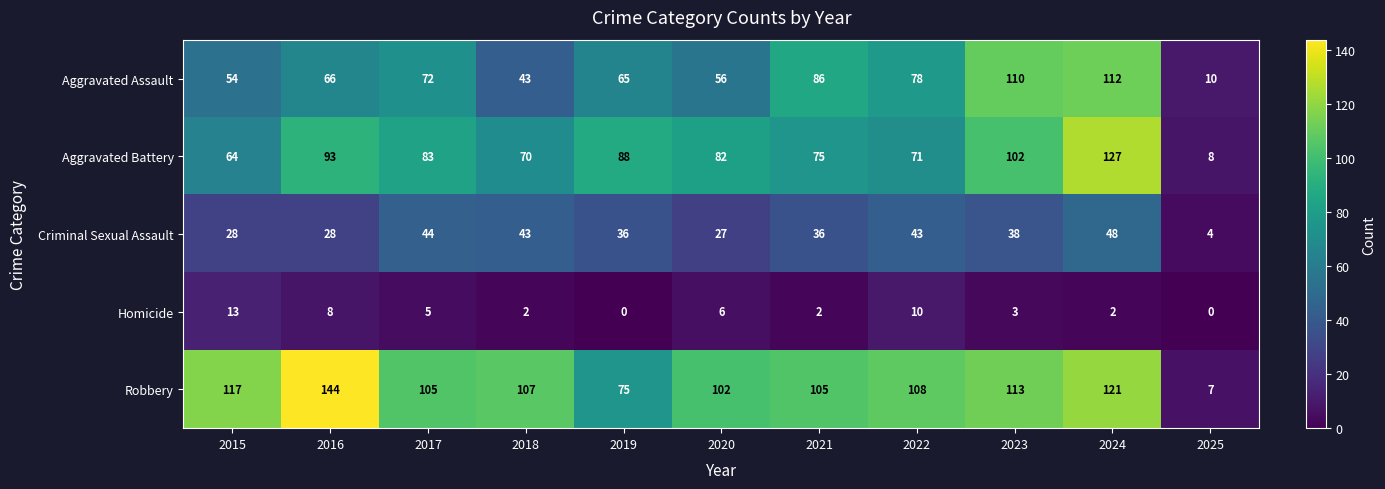

The value of Robbery at 2023 is 186. True or false?

False